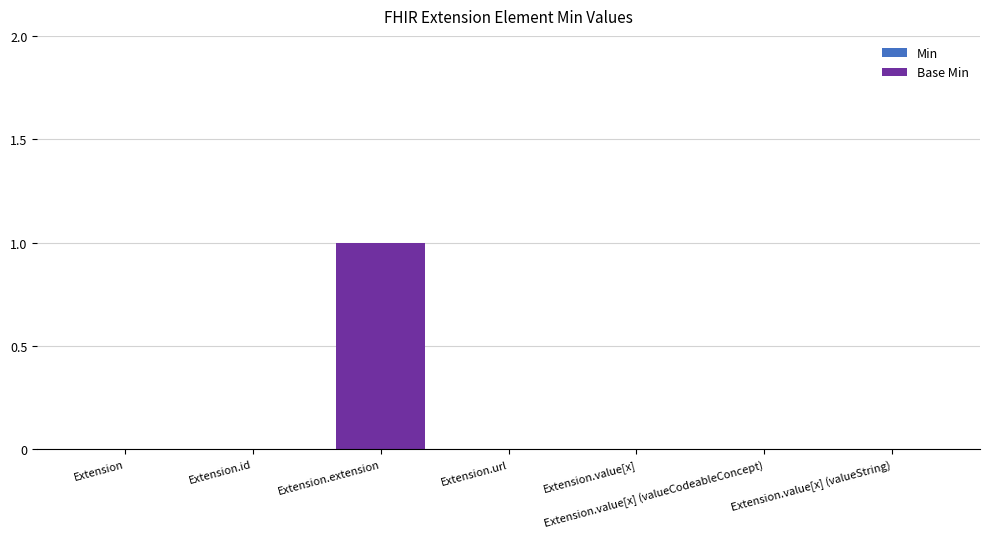

Which has a higher value, Extension or Extension.extension?

Extension.extension